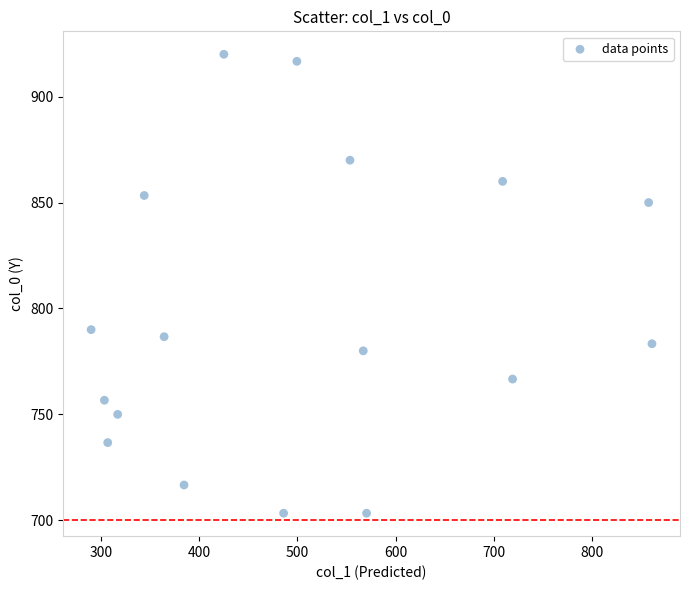

What is the range of Y values (max minus min)?

216.7